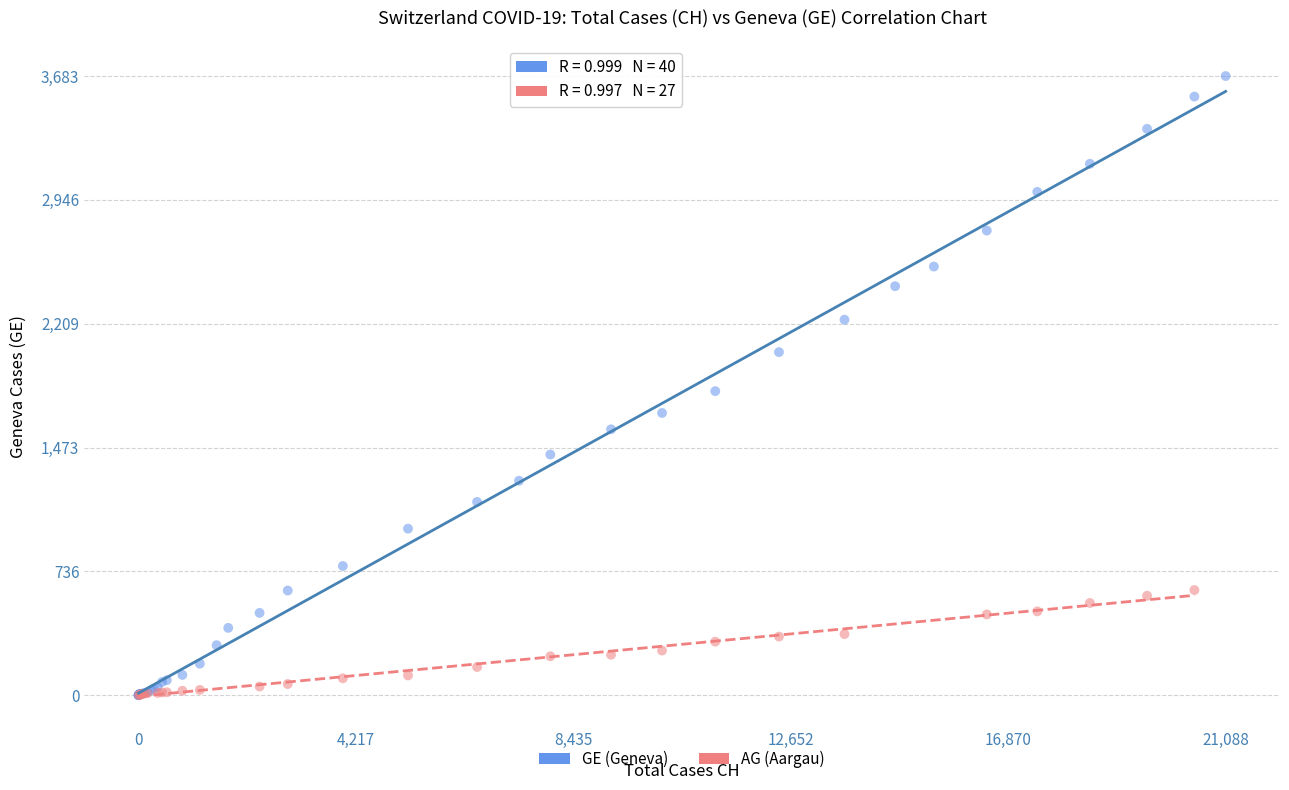

Which series contains the highest Y value?

GE (Geneva)